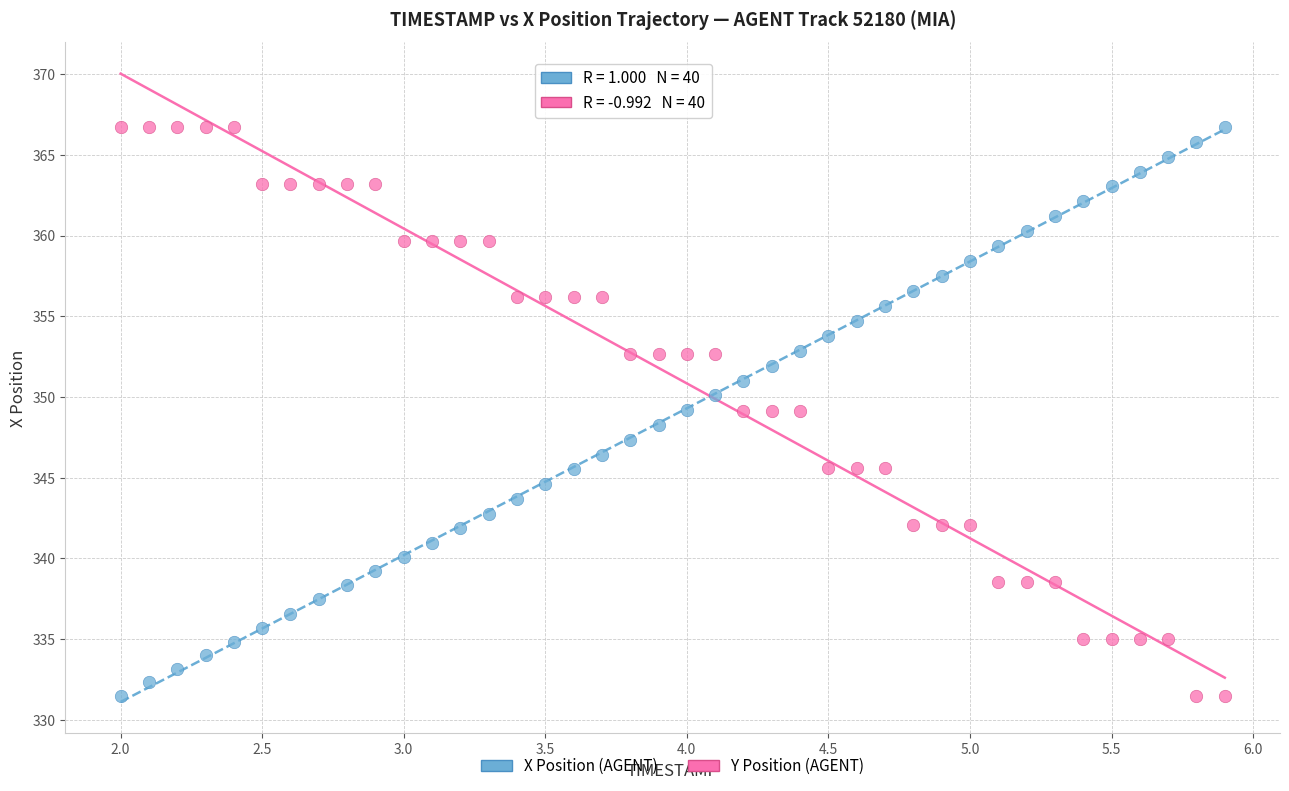

Across all data points, what is the range of X values (max minus min)?

3.9